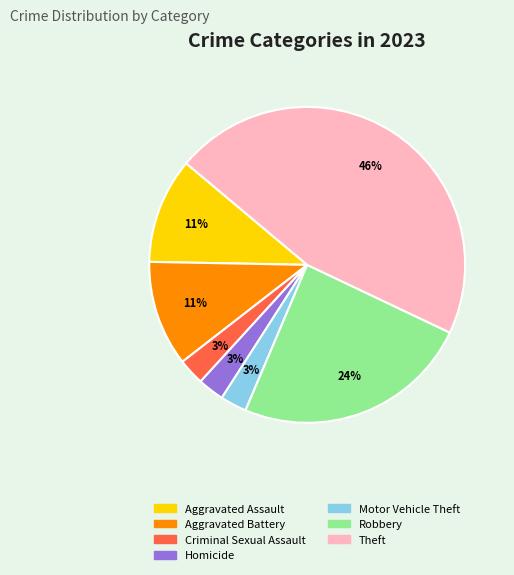

What is the largest slice in the pie chart?

Theft